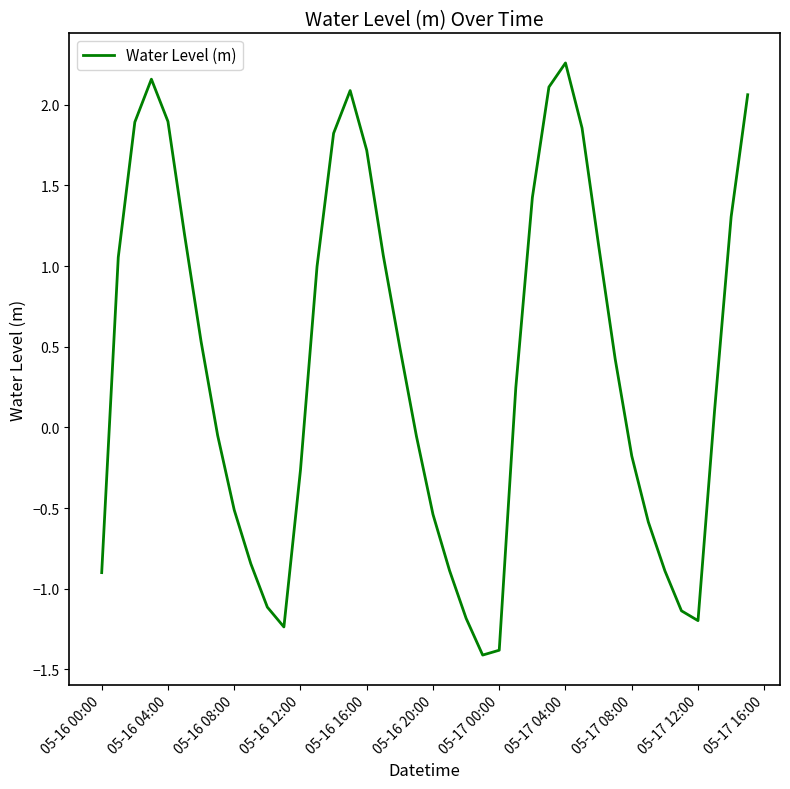

What is the smallest value displayed?

-1.4